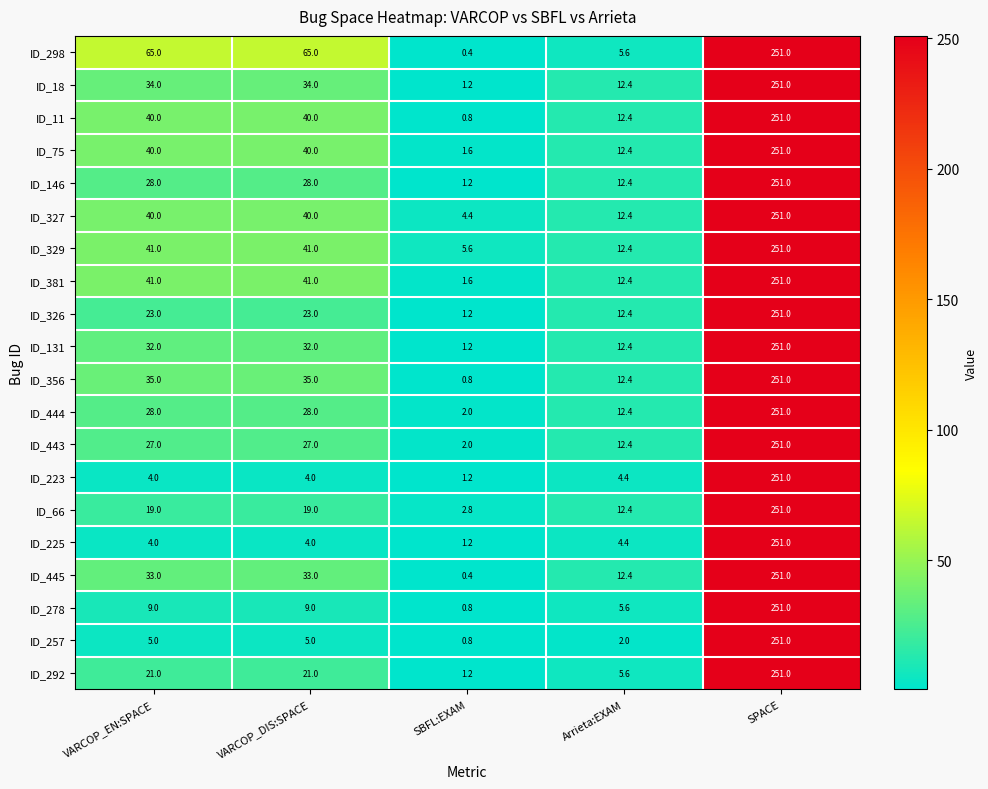

What value does the ID_131 series have at SPACE?

251.0